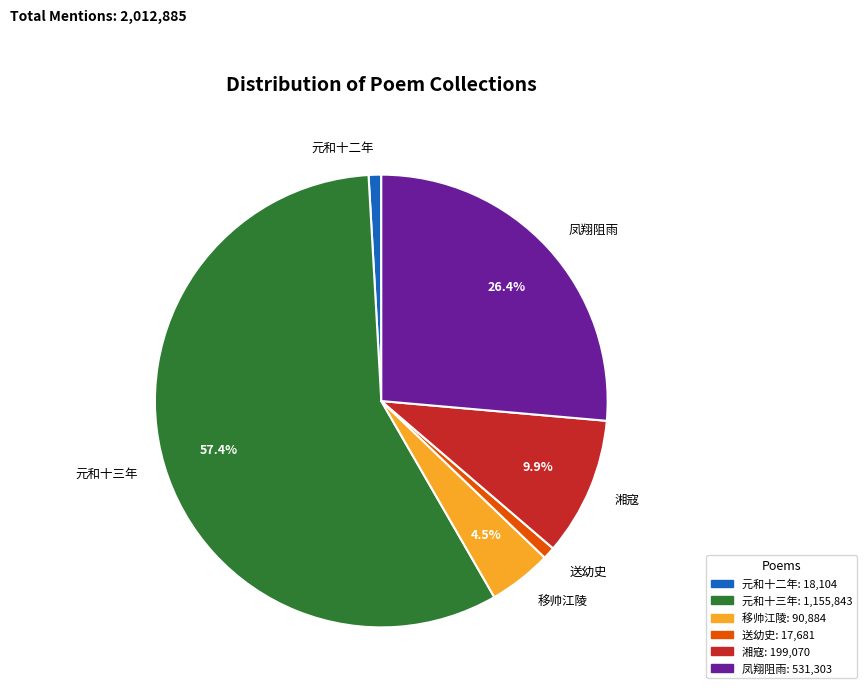

How many segments does this pie chart have?

6